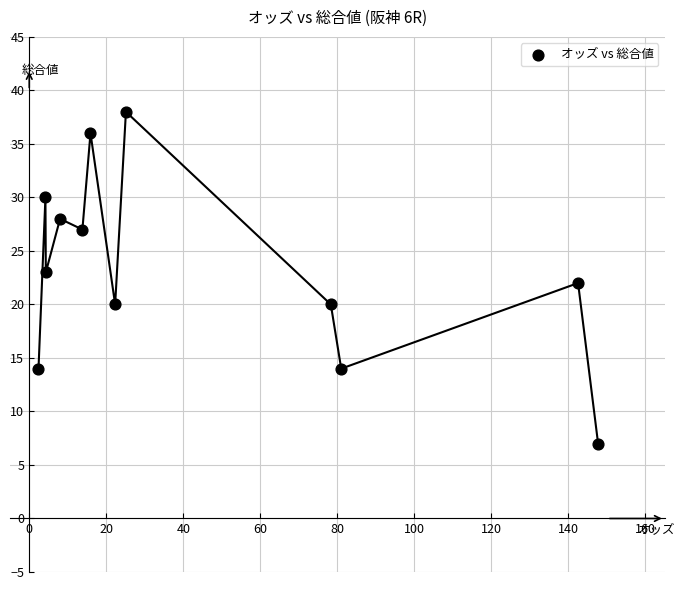

What is the range of Y values (max minus min)?

31